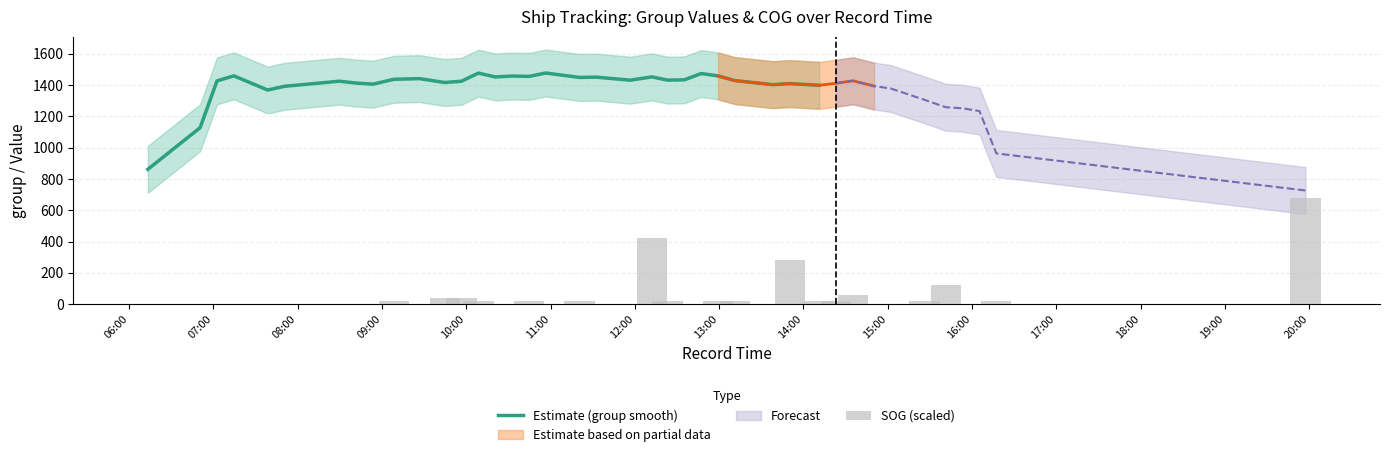

What is the maximum value for Estimate (group smooth)?

1477.8